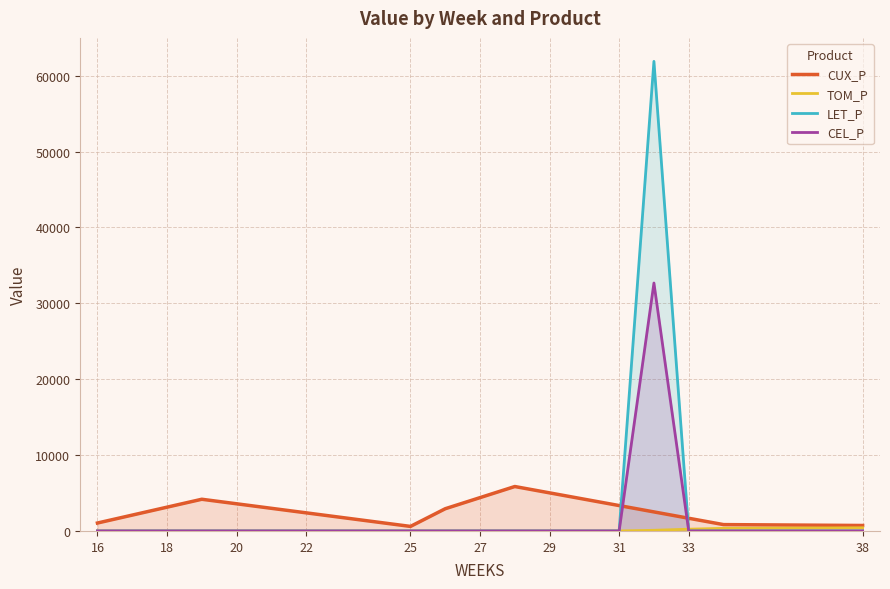

Which series ends up on top after the final intersection of LET_P and TOM_P?

TOM_P